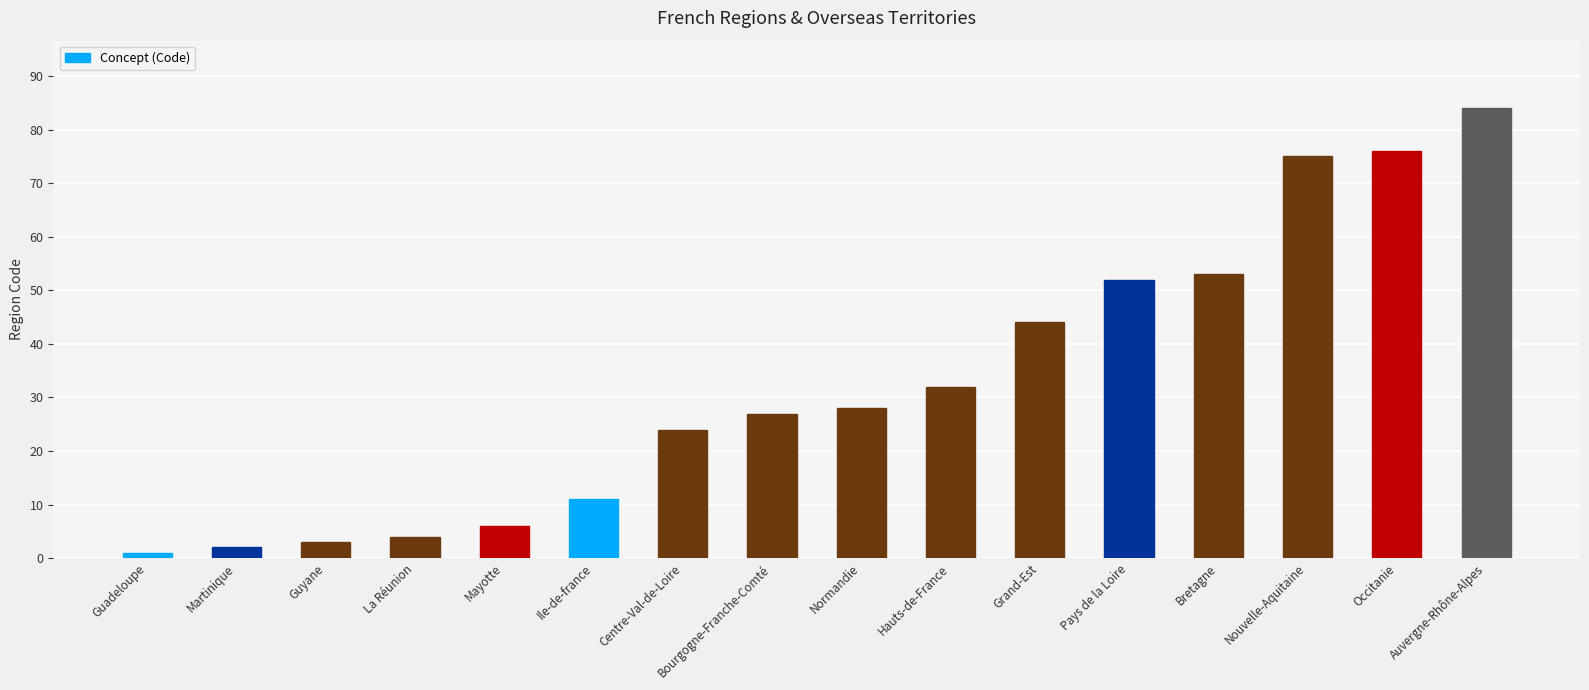

Between Auvergne-Rhône-Alpes and Centre-Val-de-Loire, which is larger?

Auvergne-Rhône-Alpes